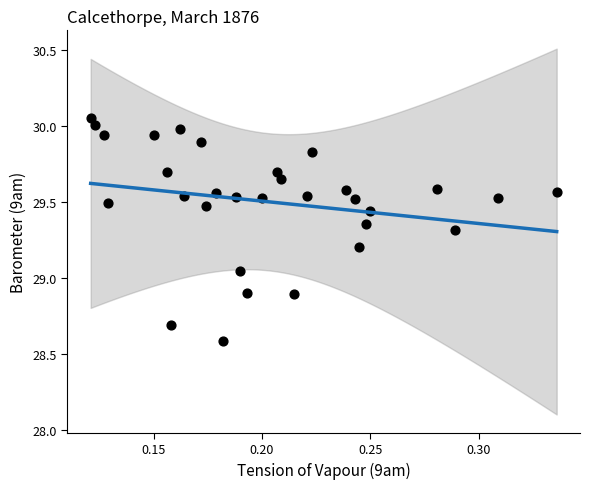

What is the range of Y values (max minus min)?

1.5